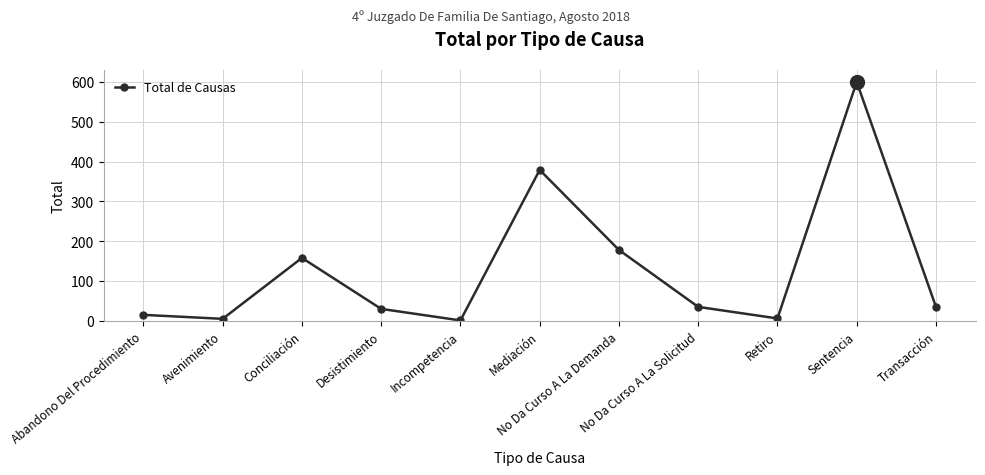

What is the sum of all values?

1442